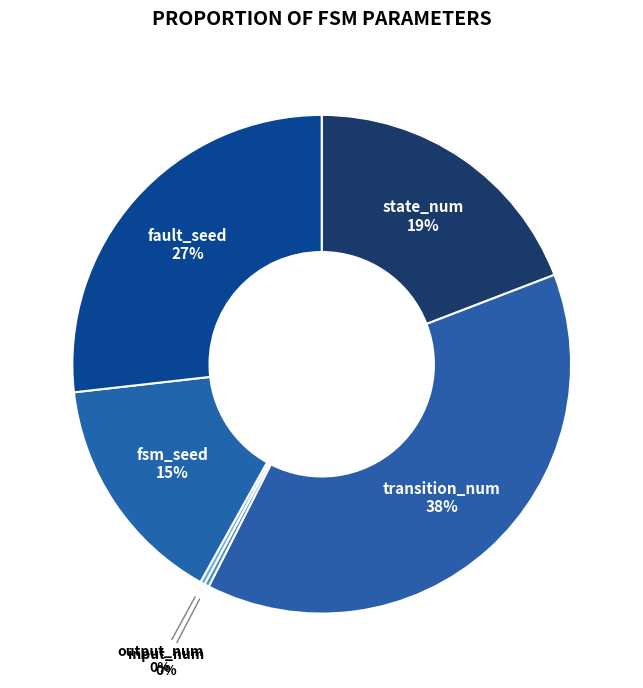

Between transition_num and fsm_seed, which is larger?

transition_num